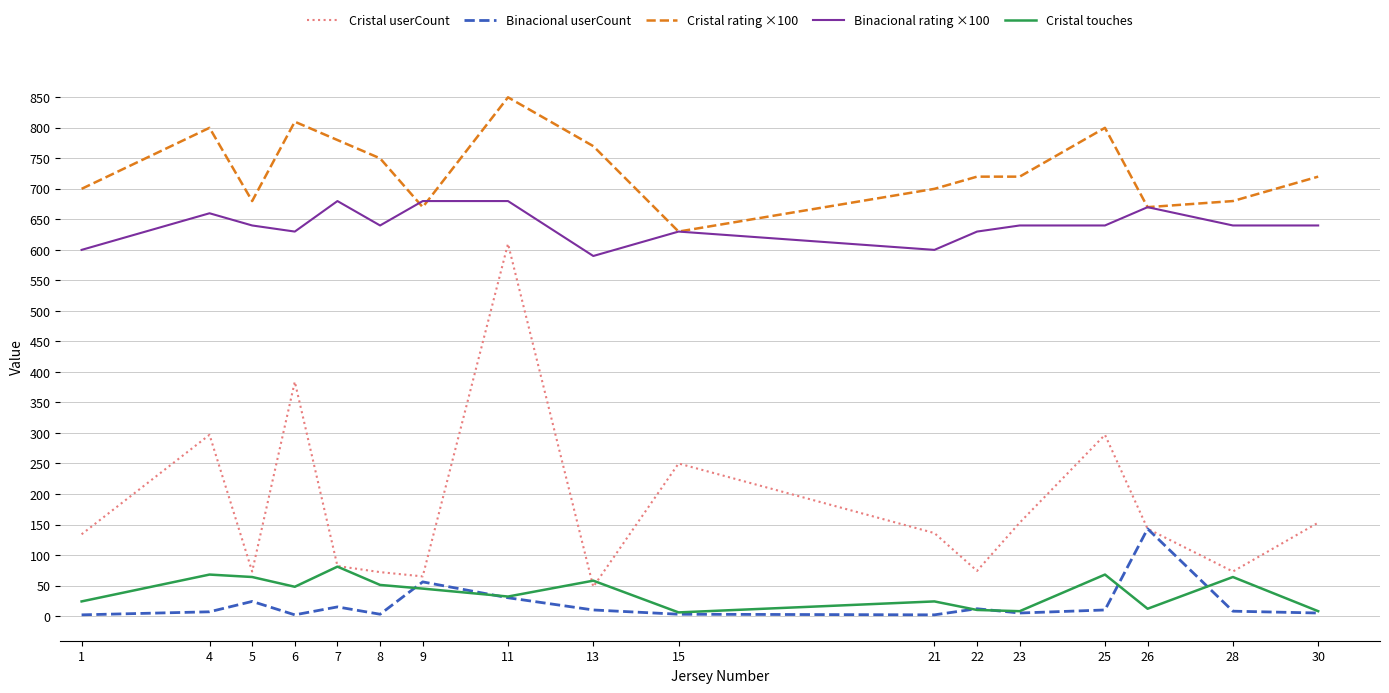

What is the sum of the Binacional rating ×100 values at 22 and 5?

1270